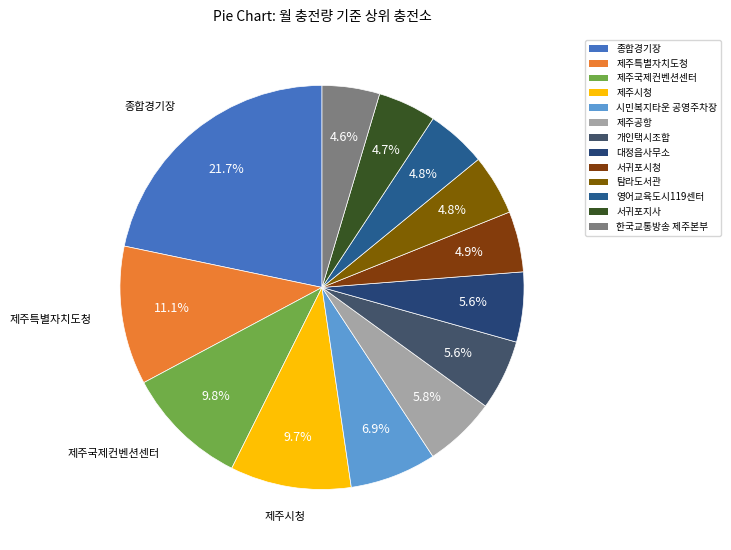

To the nearest percent, what percentage of the pie is 영어교육도시119센터?

5%